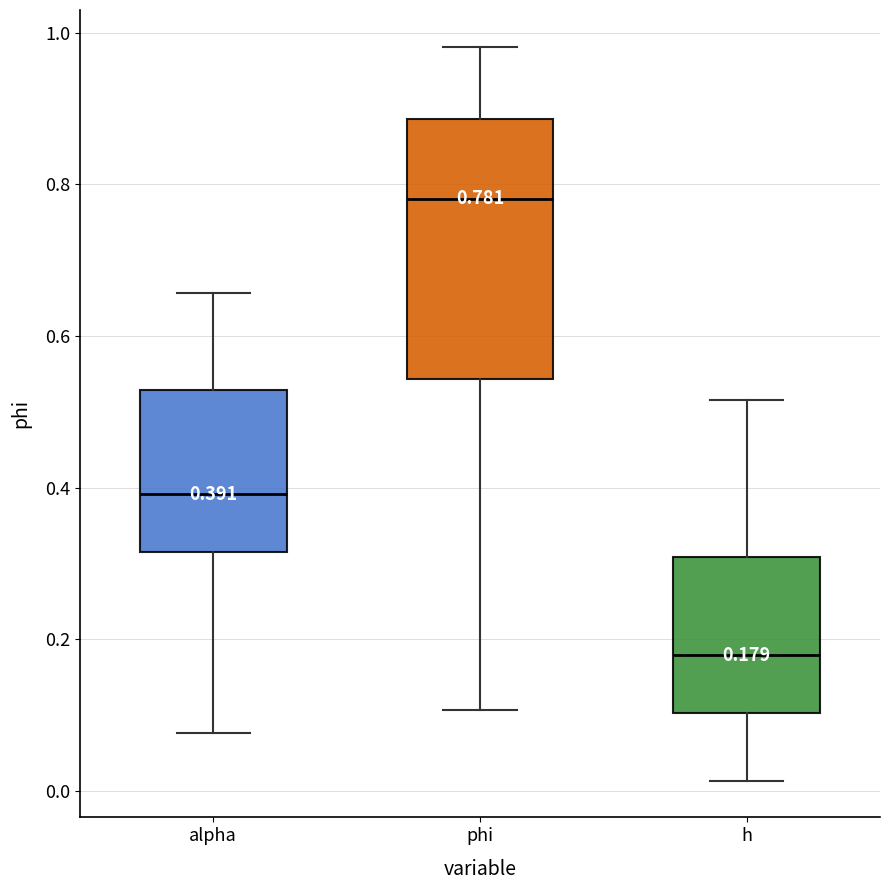

Comparing the boxes themselves (not the whiskers), which one is the tallest?

phi